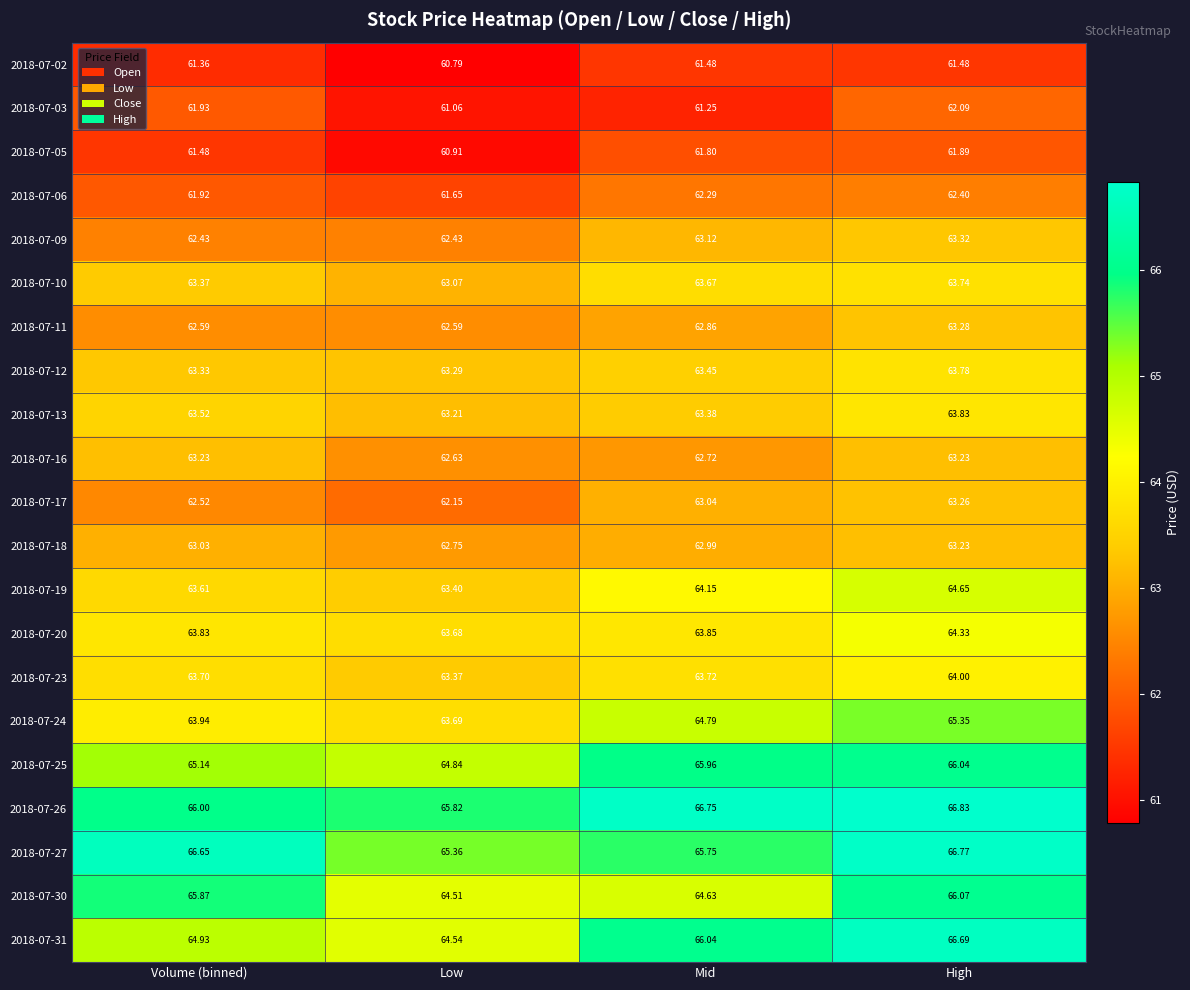

At which label does 2018-07-09 first exceed 63?

Mid